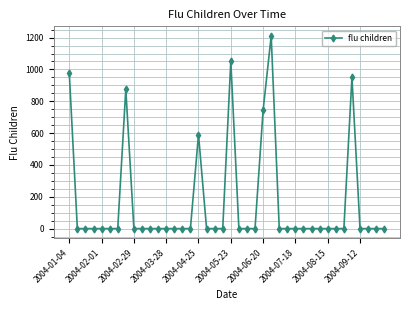

What is the difference between the maximum and minimum values?

1210.4